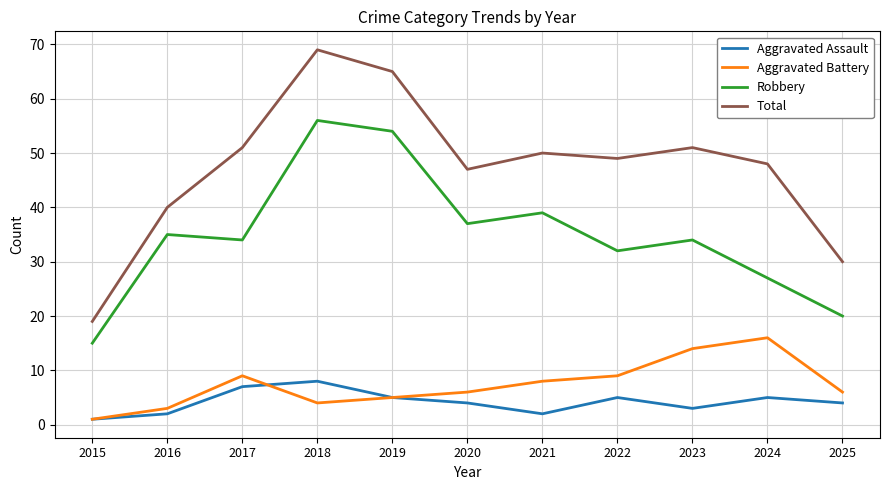

How many interior local peaks does the Aggravated Assault series have?

3